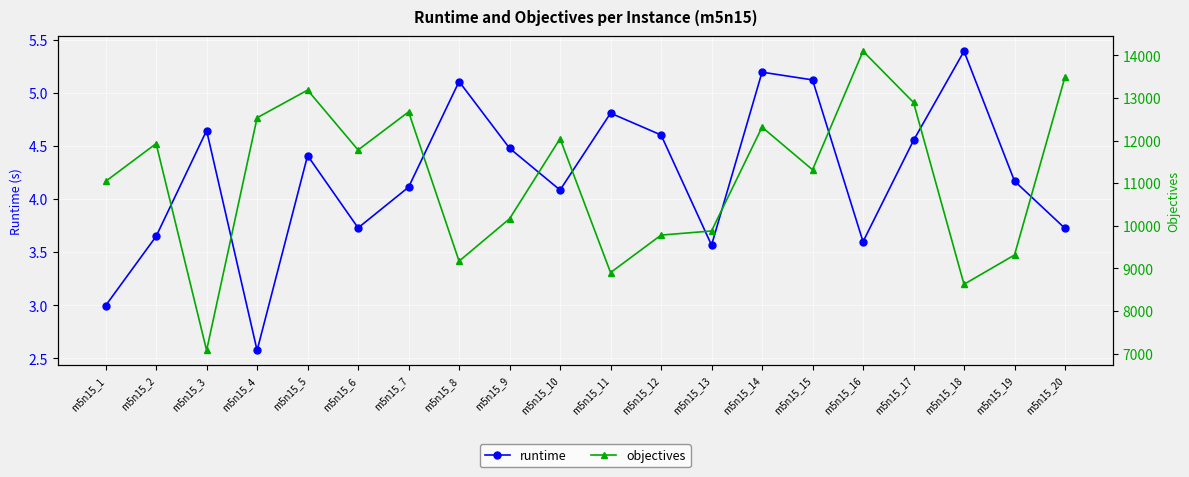

Reading left to right, list all the values displayed in this chart.

runtime: 3.0	3.7	4.6	2.6	4.4	3.7	4.1	5.1	4.5	4.1	4.8	4.6	3.6	5.2	5.1	3.6	4.6	5.4	4.2	3.7
objectives: 11044.0	11930.0	7075.0	12537.0	13187.0	11781.0	12675.0	9170.0	10166.0	12047.0	8902.0	9782.0	9879.0	12317.0	11316.0	14100.0	12897.0	8627.0	9315.0	13496.0